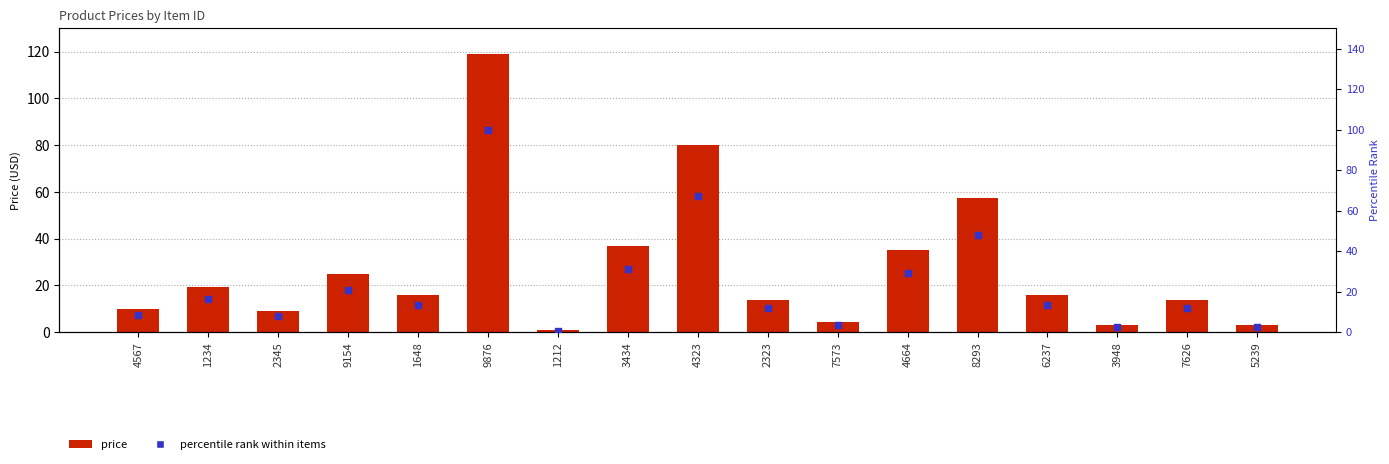

At how many categories does at least one series exceed 61?

2